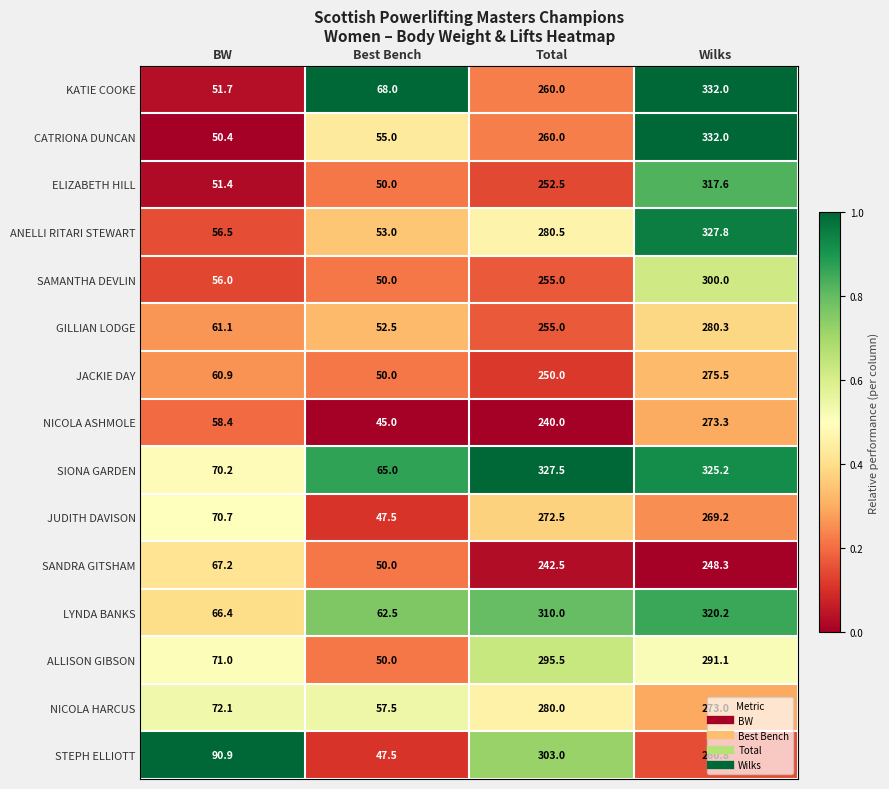

How many data points does each series have?

4